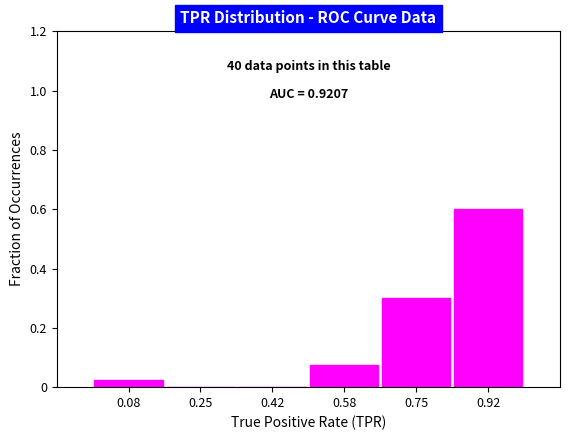

Over which range of the x-axis is the bar tallest?

0.84 to 1.00